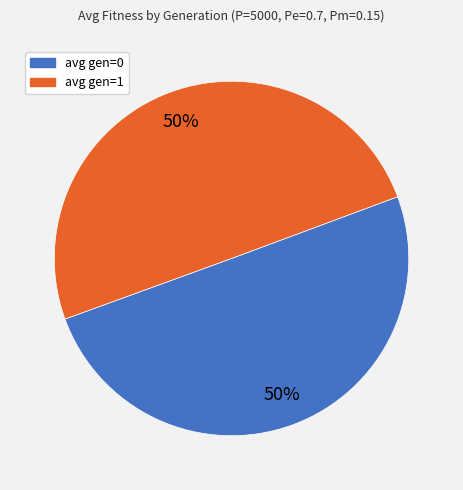

Approximately how many times larger is the value at avg gen=0 compared to avg gen=1?

1.0